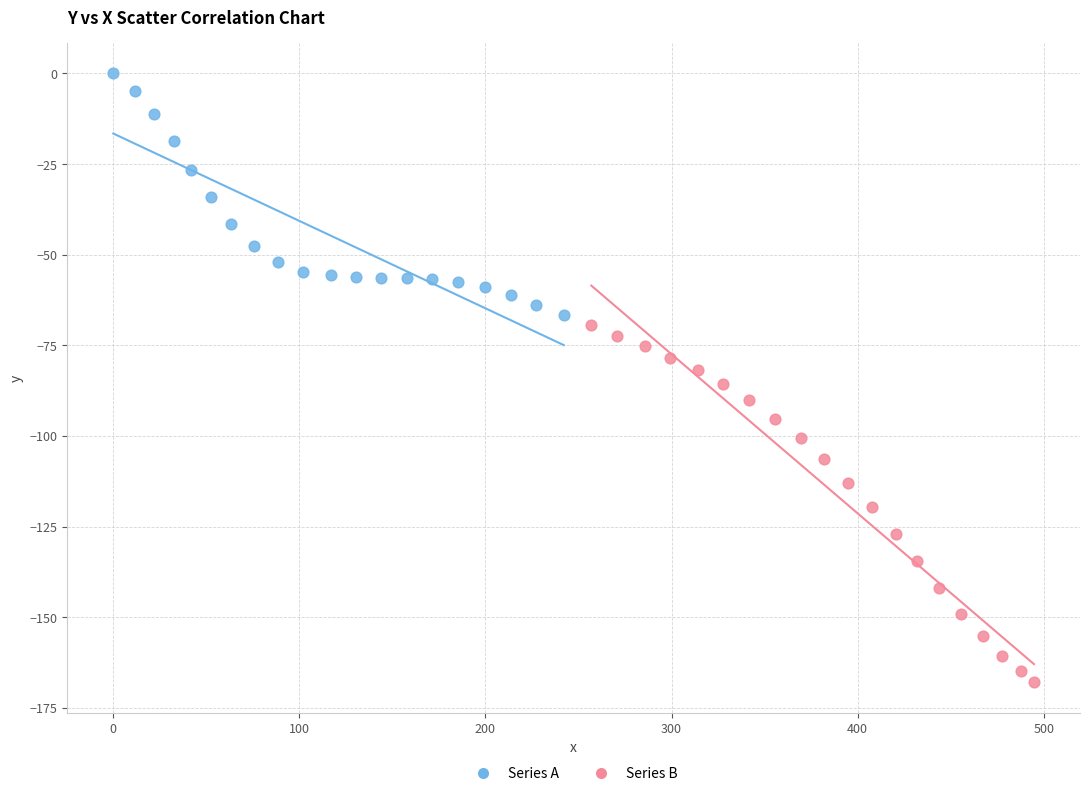

What are all the series names shown in the legend?

Series A, Series B